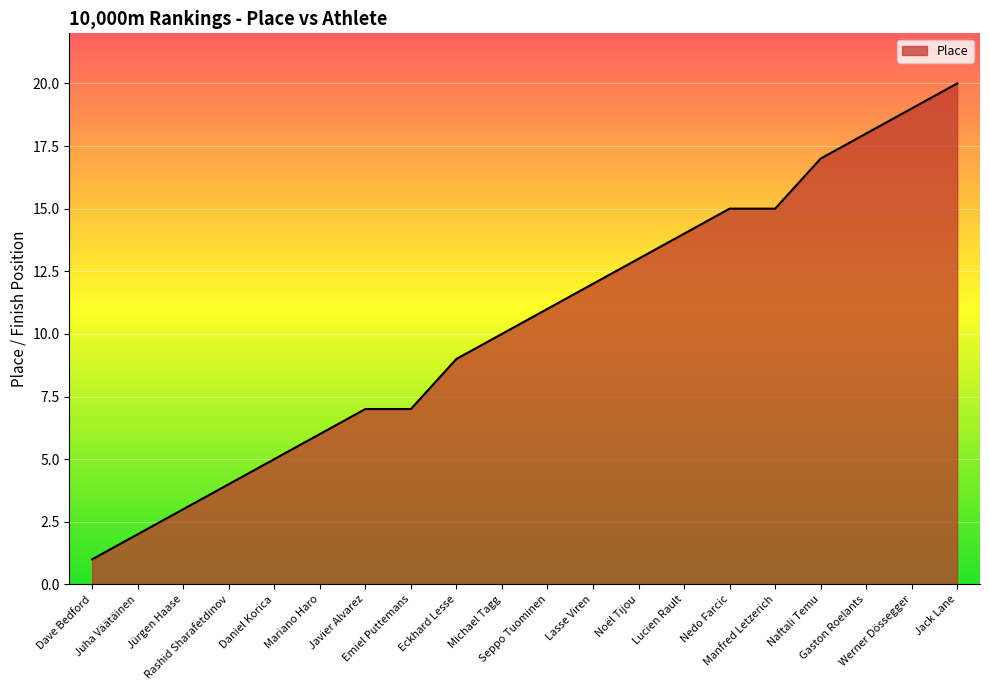

What is the difference between the maximum and minimum values?

19